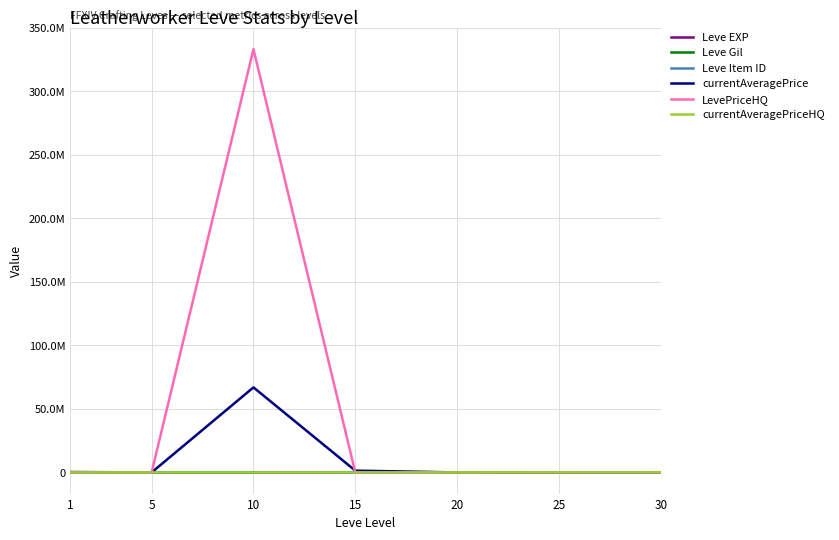

What is the approximate value of Leve Item ID at 30, to the nearest 50?

1700